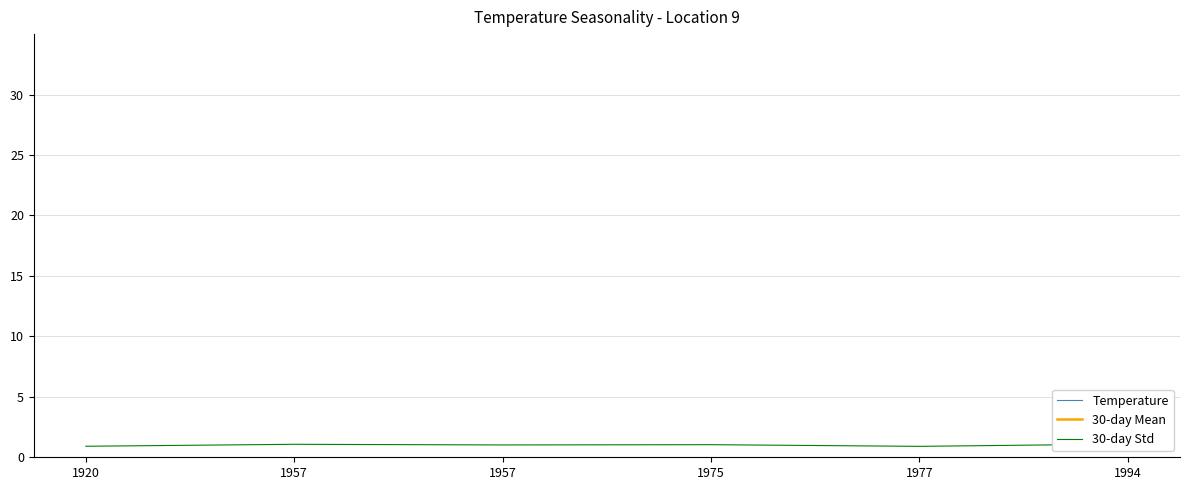

What is the highest value of the Temperature series?

50.7